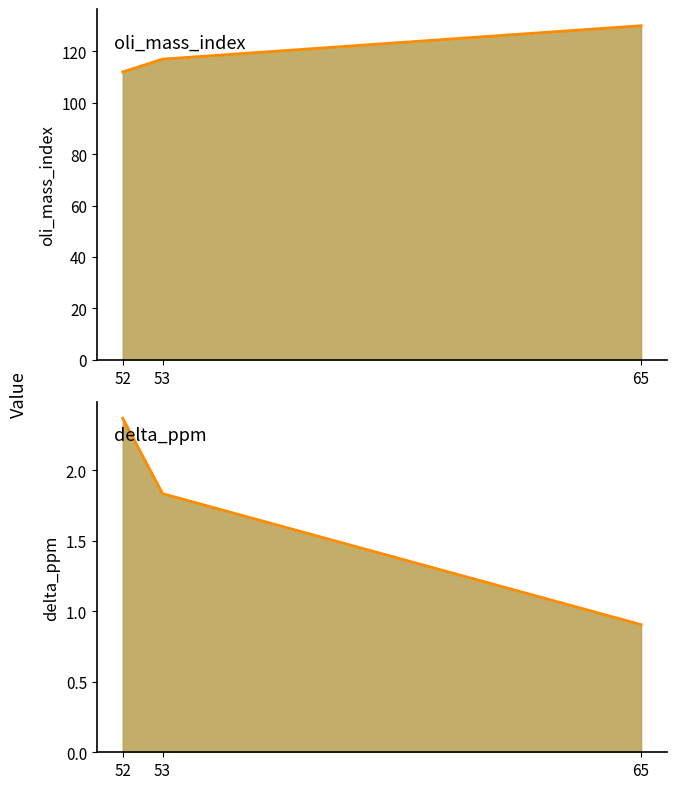

At which category is the sum across all series the highest?

65